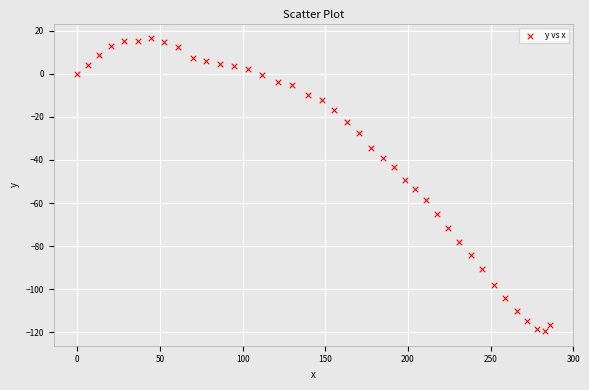

What is the range of X values (max minus min)?

285.9